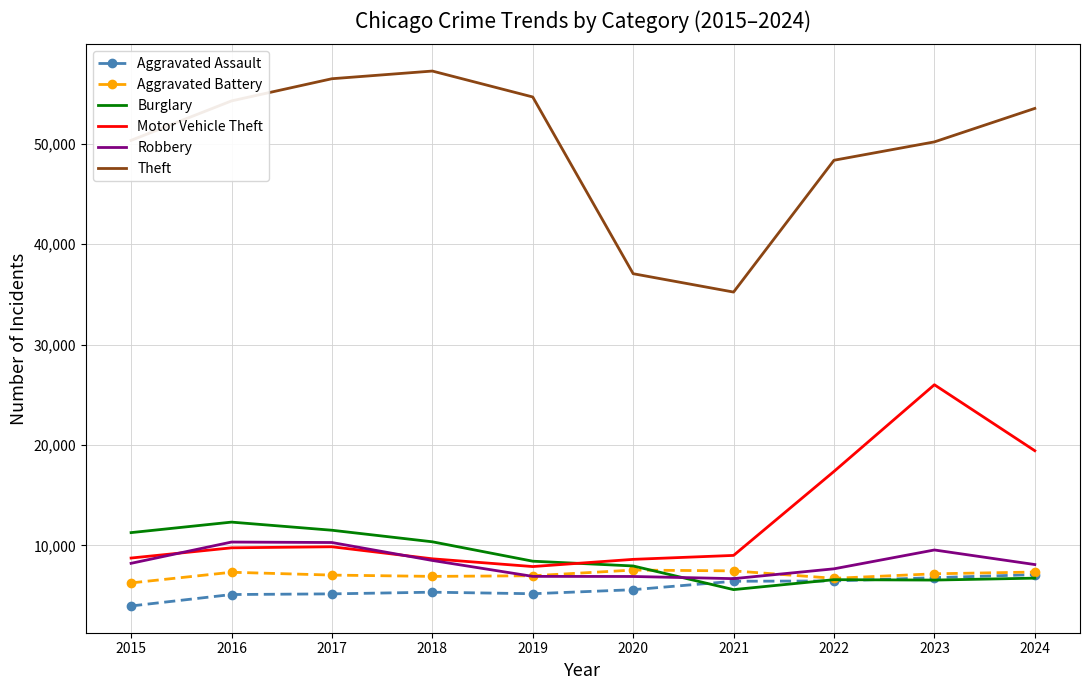

At which category is the sum across all series the highest?

2023